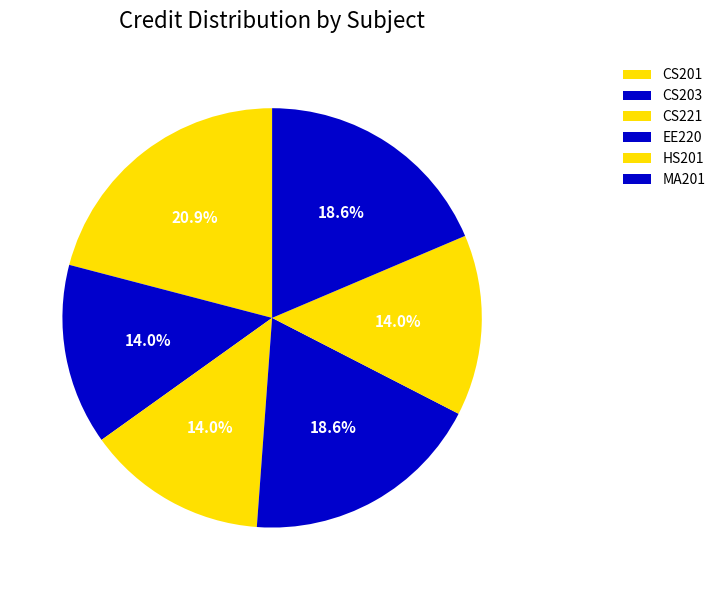

Is it true that EE220 is 33% of the pie?

False